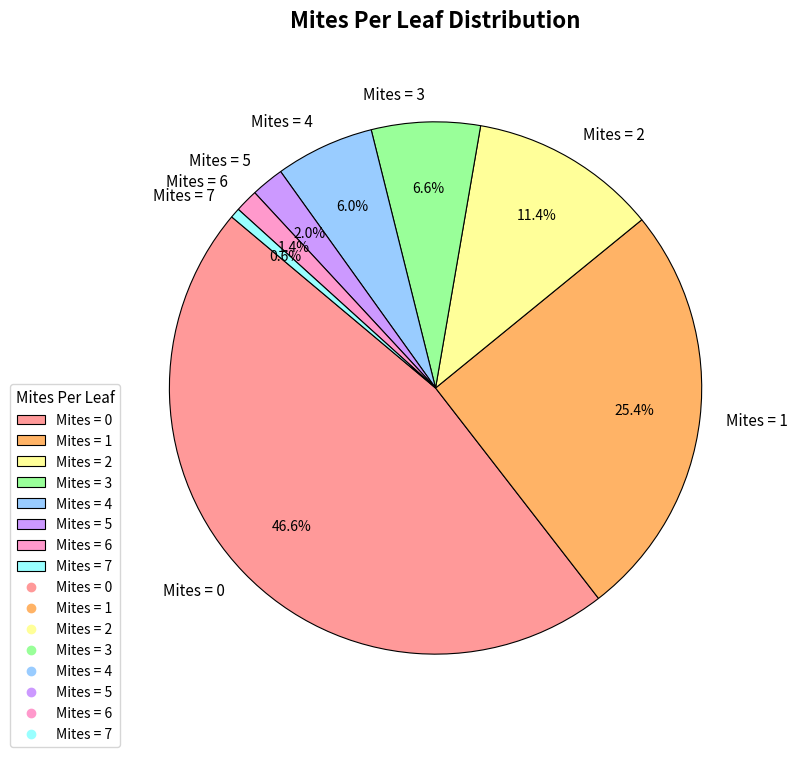

Rank the categories by value from lowest to highest.

Mites = 7, Mites = 6, Mites = 5, Mites = 4, Mites = 3, Mites = 2, Mites = 1, Mites = 0